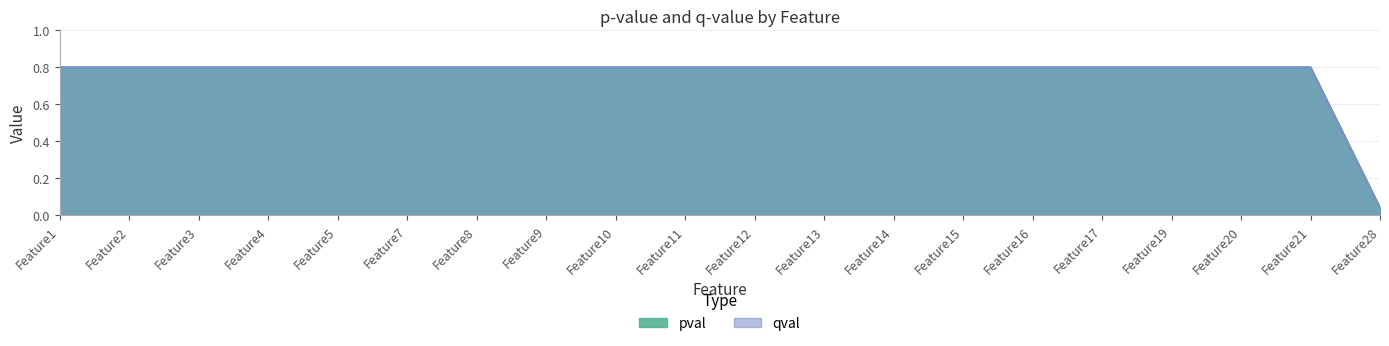

Which has a higher value, Feature9 or Feature20?

Feature9